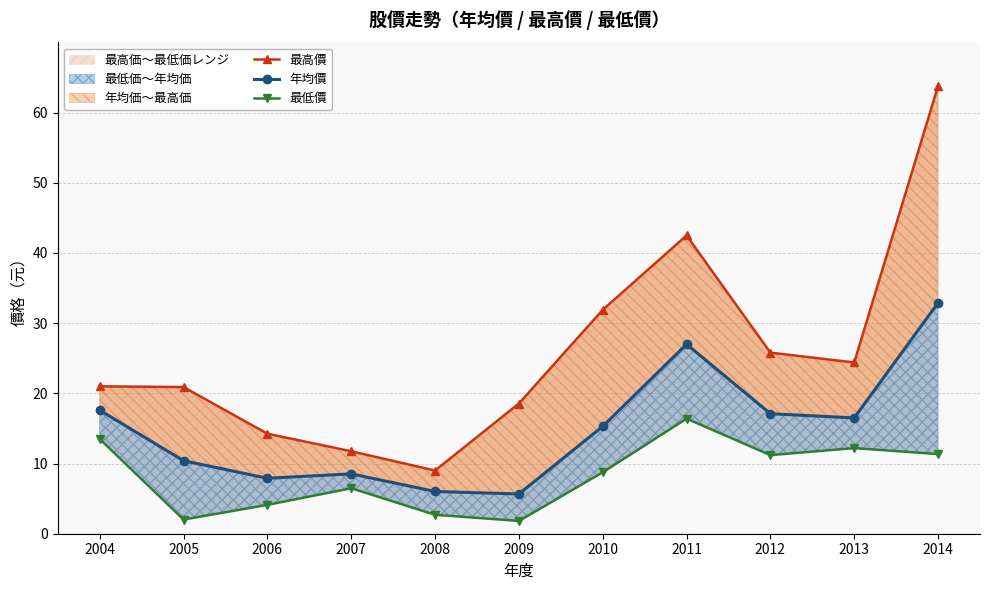

What is the value of the 最低價 point at the 8th from the left?

16.4